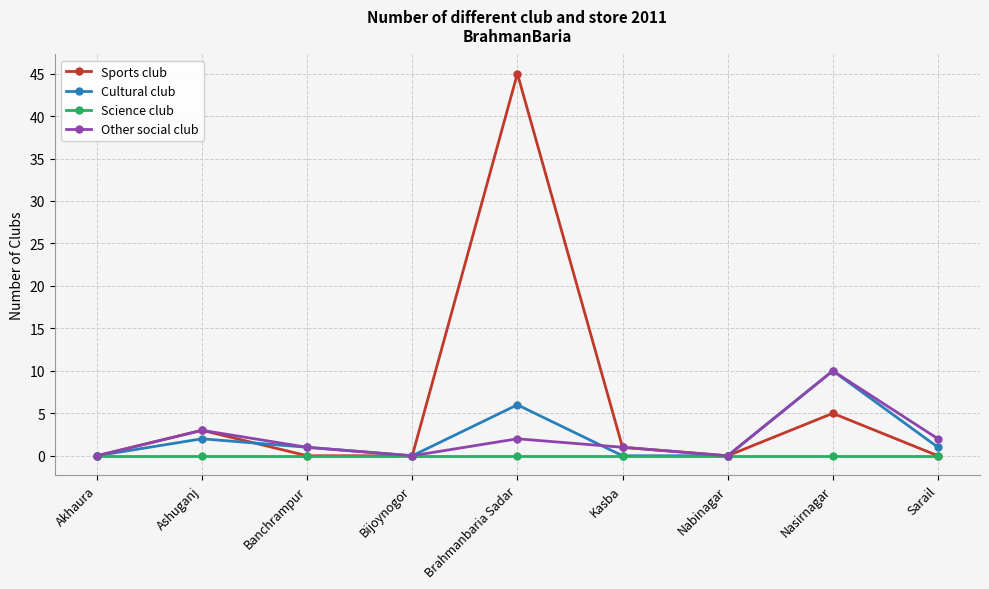

True or false: Cultural club and Sports club intersect in this chart.

True